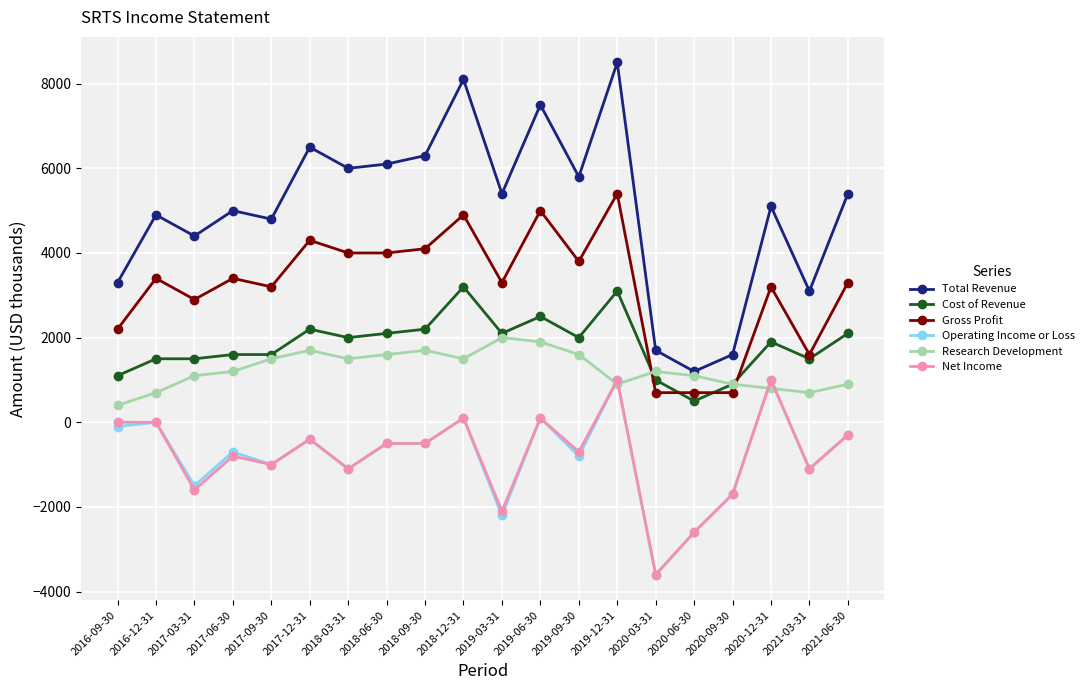

What are all the series names shown in the legend?

Total Revenue, Cost of Revenue, Gross Profit, Operating Income or Loss, Research Development, Net Income